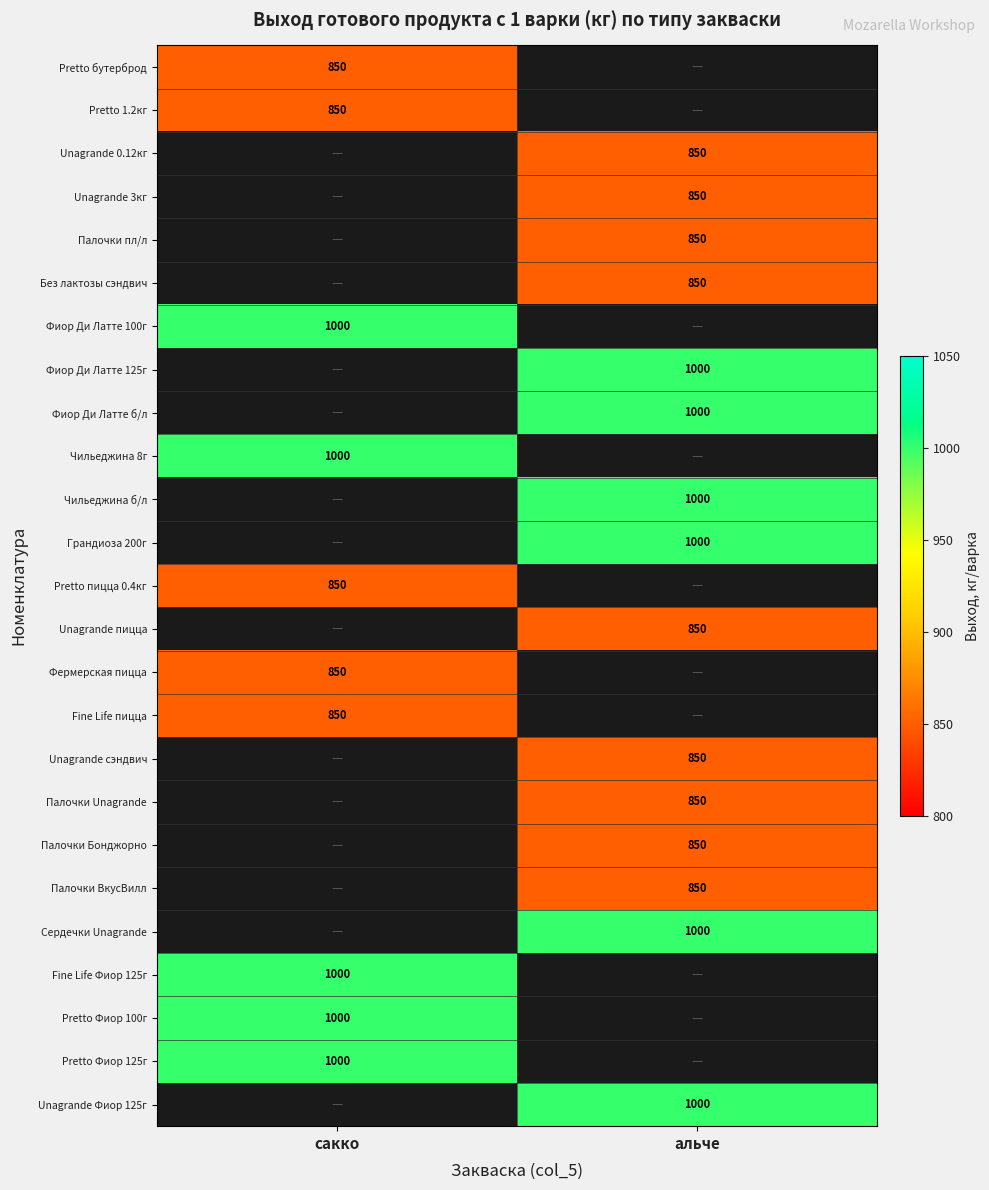

The value of Pretto пицца 0.4кг at сакко is 1258. True or false?

False